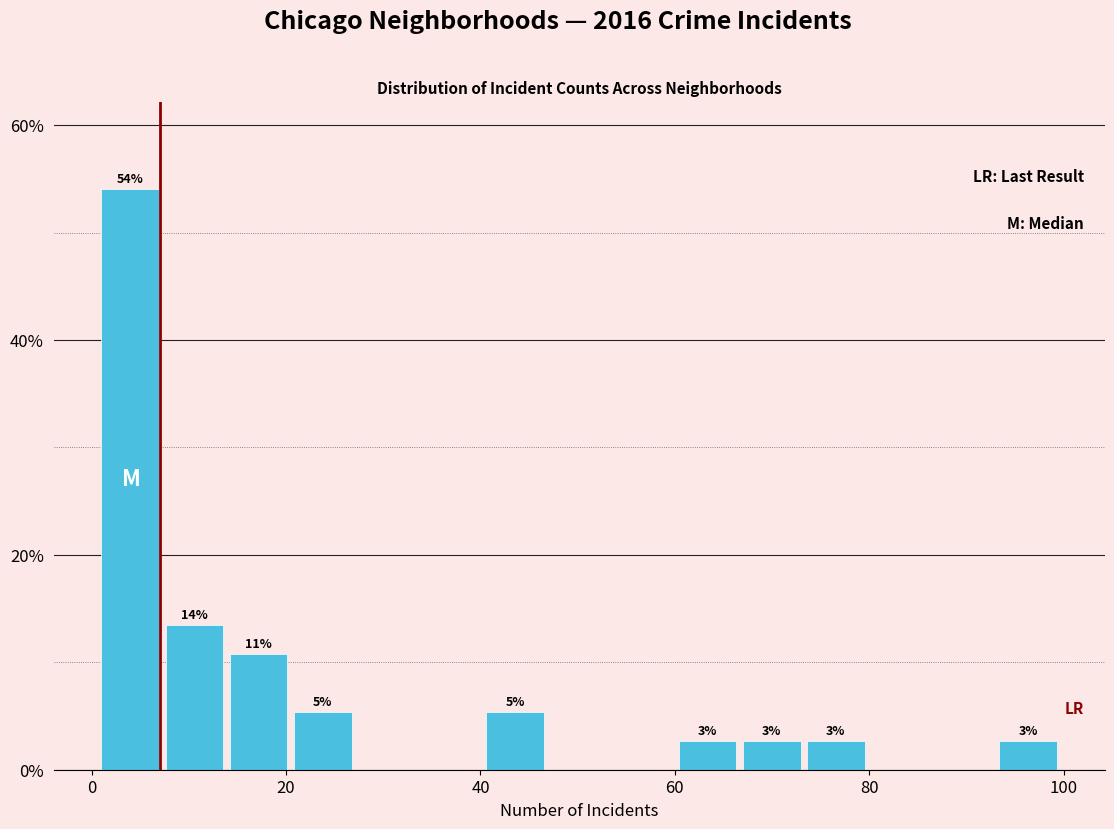

Around what value on the x-axis is the tallest bar? Give the approximate position of its centre, as read against the axis.

4